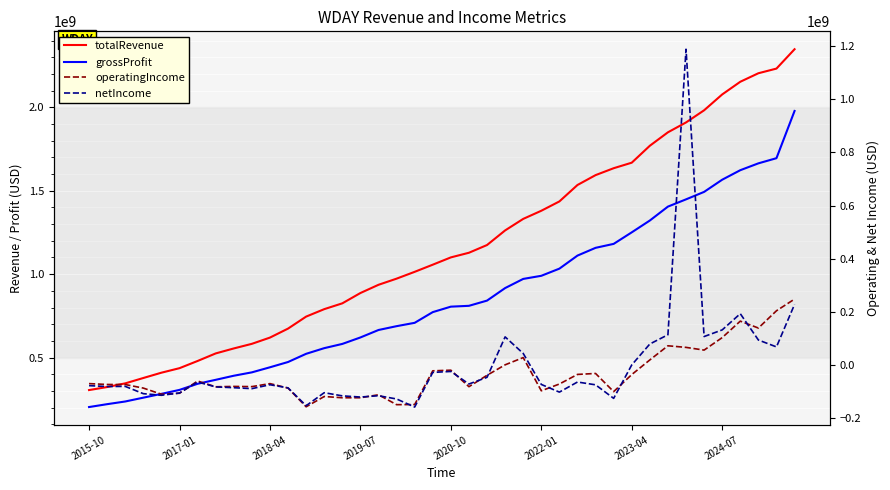

Rank the categories by operatingIncome value from lowest to highest.

12, 17, 18, 14, 15, 13, 16, 2020-10, 2022-01, 29, 25, 2019-07, 11, 2024-07, 21, 9, 8, 2018-04, 2017-01, 26, 2015-10, 10, 2023-04, 22, 30, 27, 28, 19, 20, 23, 31, 24, 34, 33, 32, 35, 37, 36, 38, 39